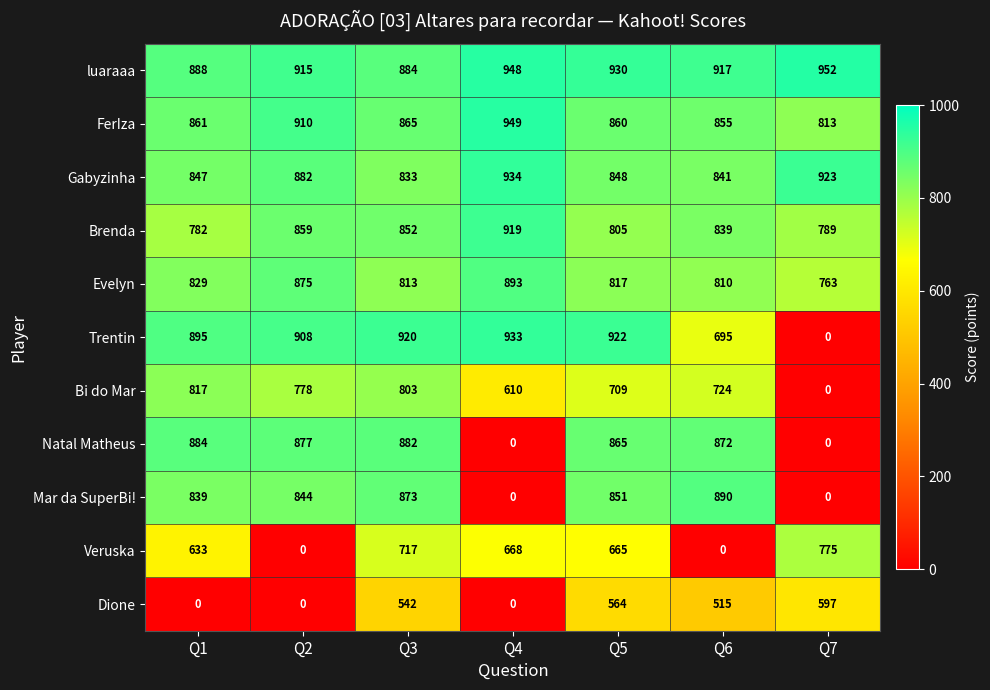

Which series changed the most between Q6 and Q7?

Mar da SuperBi!